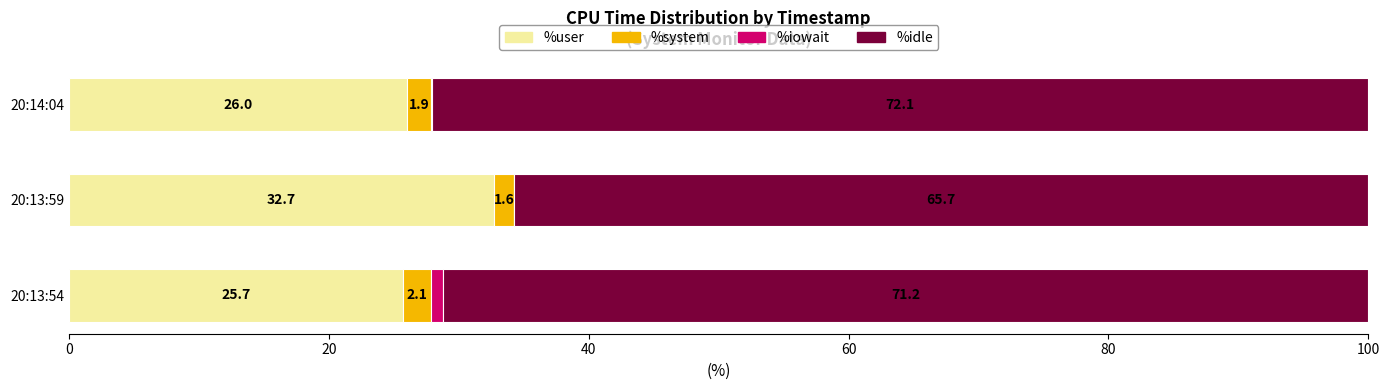

The %user series shows 6.5 at 20:14:04. True or false?

False